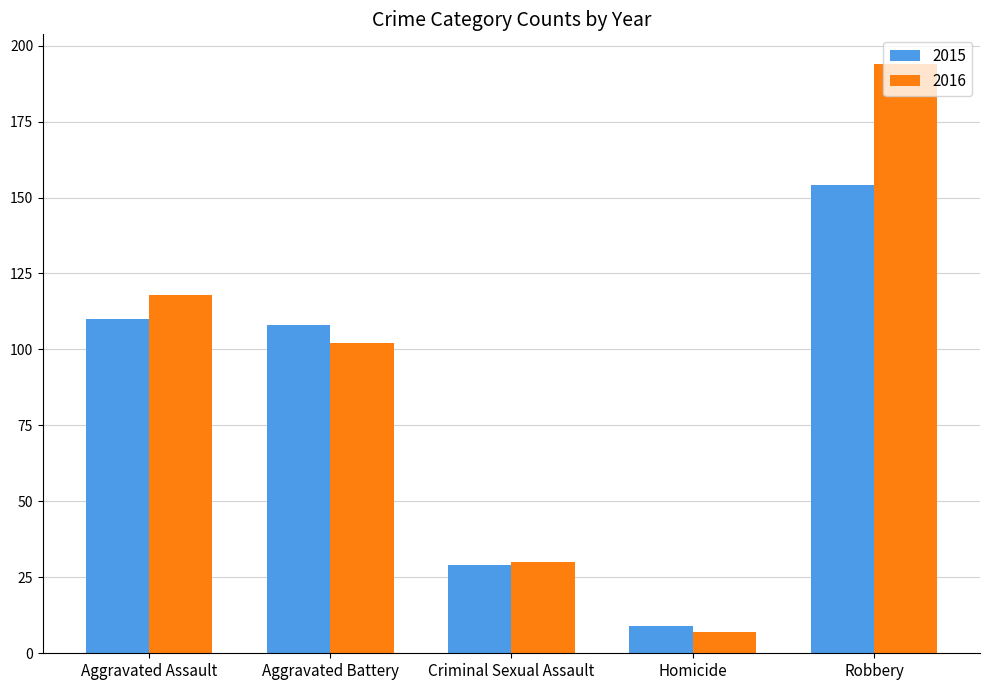

Reading left to right, list all the values displayed in this chart.

2015: 110	108	29	9	154
2016: 118	102	30	7	194